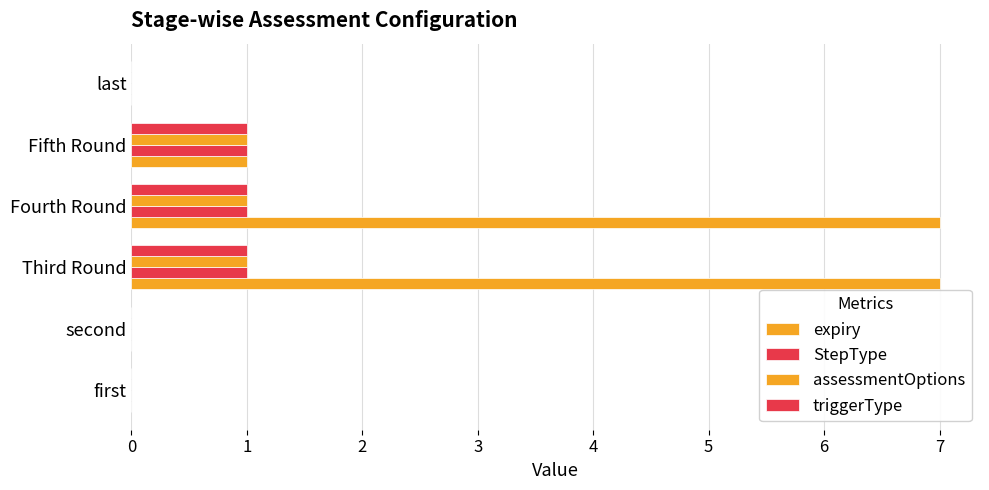

What is the average value of the expiry series?

2